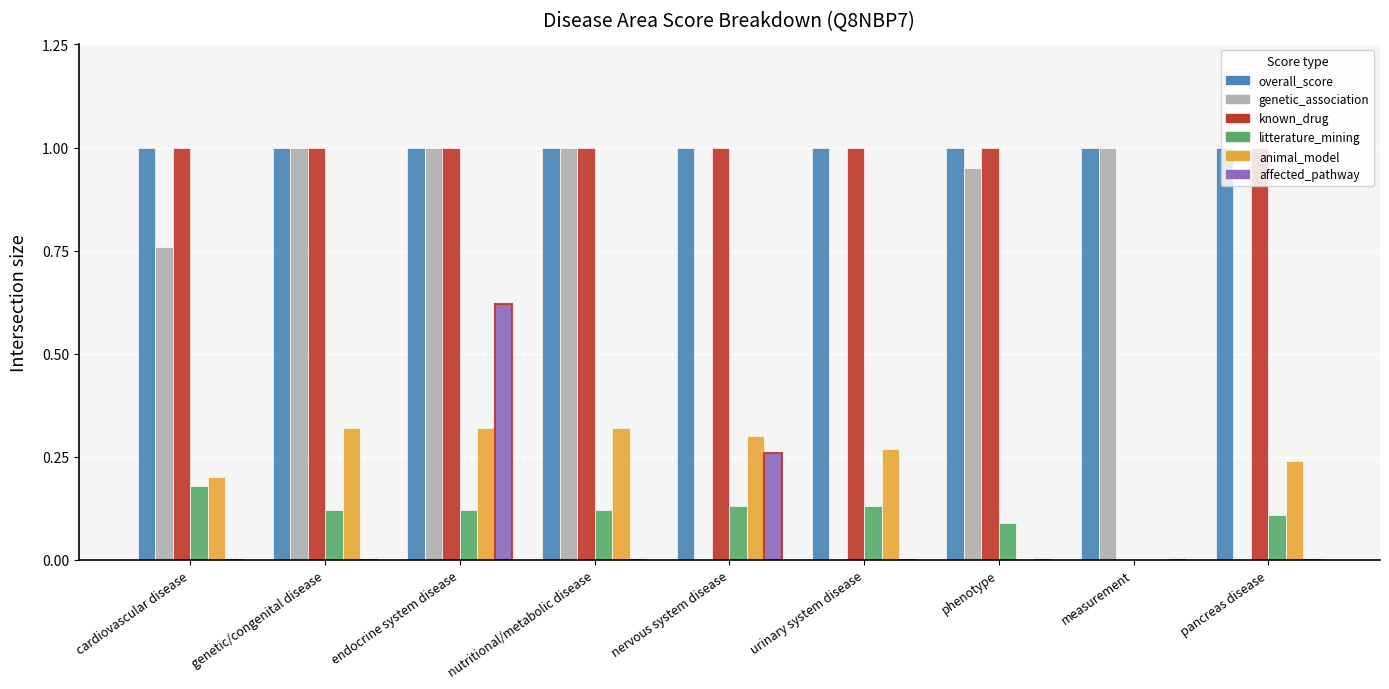

What is the maximum value for known_drug?

1.0